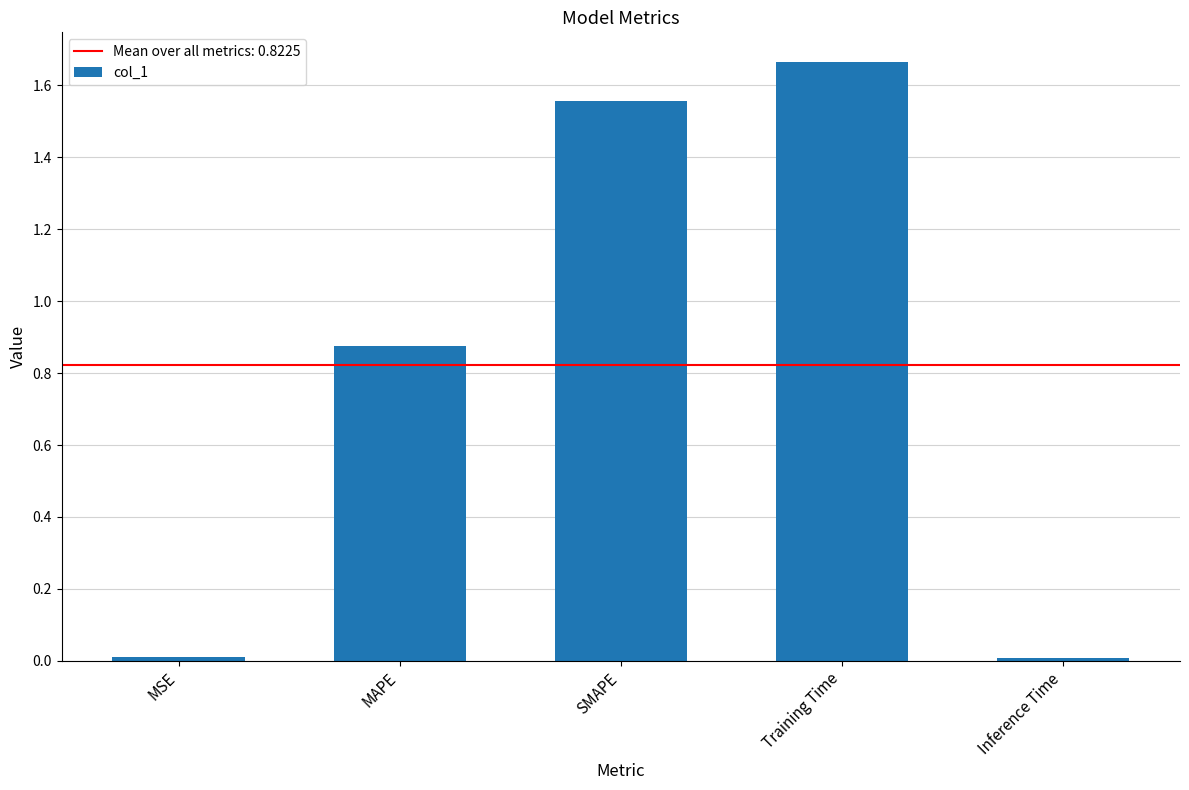

What is the average value?

0.8